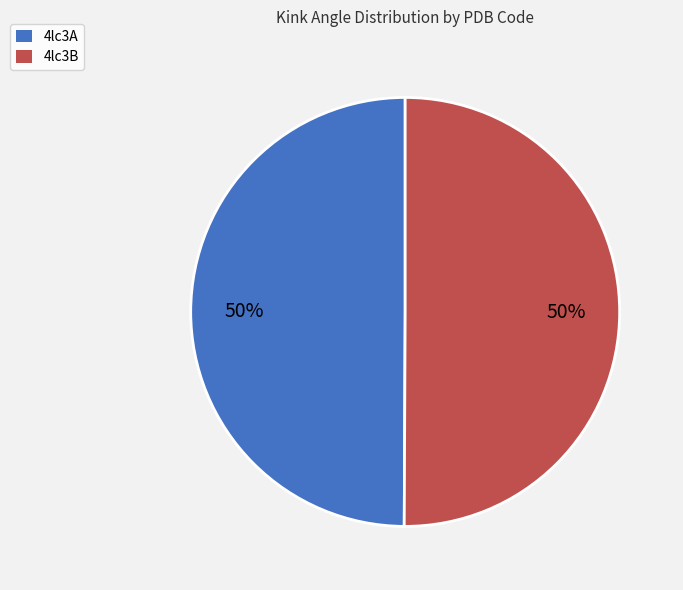

Is the sum of 4lc3A and 4lc3B greater than half?

Yes